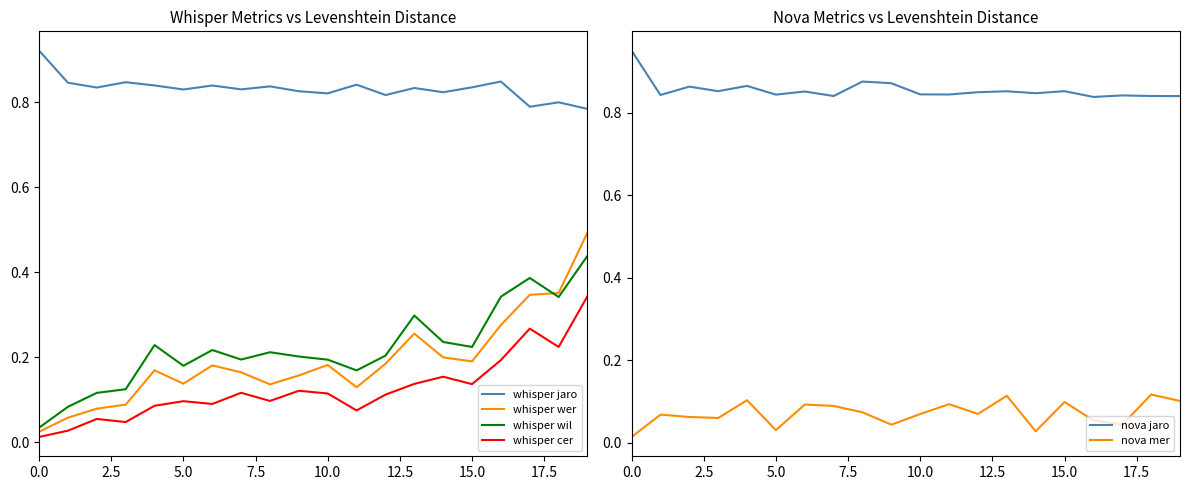

How many interior local peaks does the nova jaro series have?

7